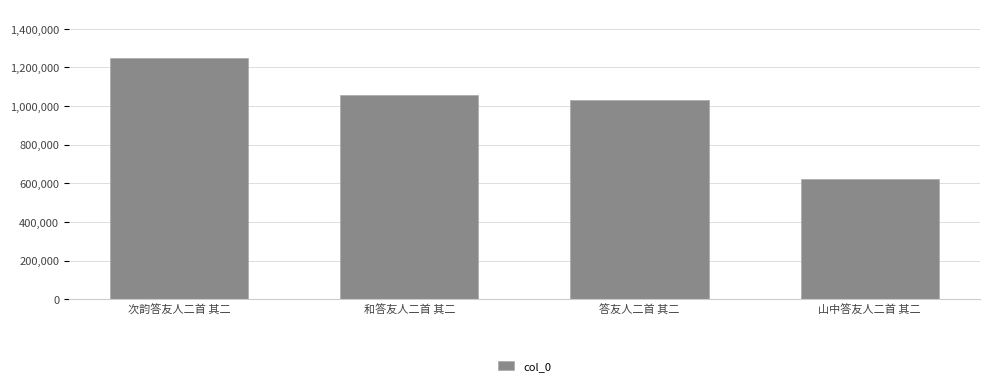

Reading left to right, transcribe all the data shown in this chart.

1250741	1055636	1033108	624645